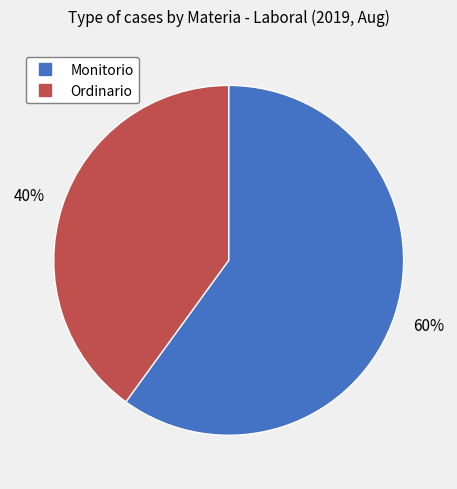

Rank the categories by value from lowest to highest.

Ordinario, Monitorio